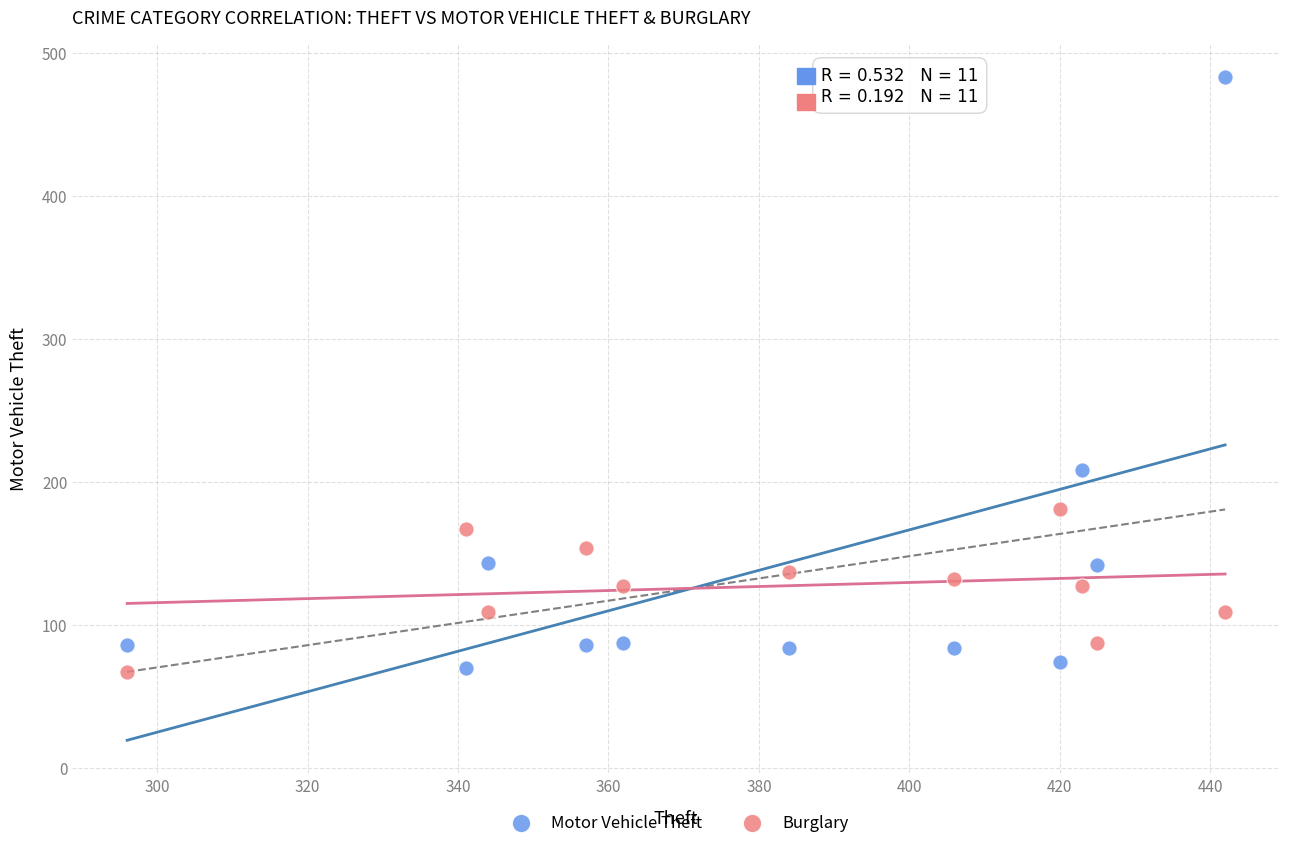

Which series has the widest spread of Y values?

Motor Vehicle Theft